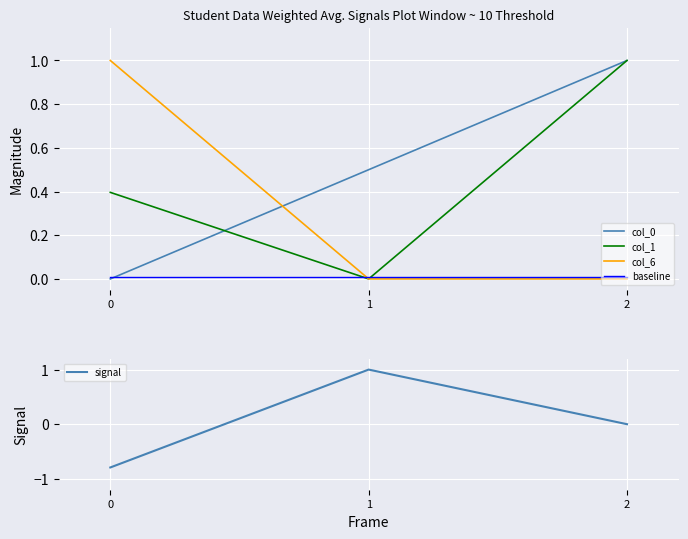

Reading left to right, what are all the values shown in this chart?

col_0: 0.0	0.5	1.0
col_1: 0.4	0.0	1.0
col_6: 1.0	0.0	0.0
baseline: 0.0	0.0	0.0
signal: -0.8	1.0	0.0